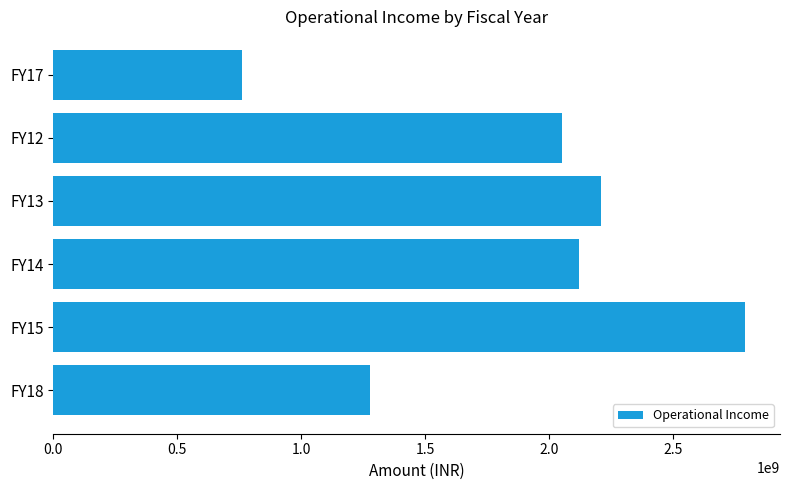

Reading bottom to top, list all the values displayed in this chart.

FY18=1278202000	FY15=2790617000	FY14=2119045000	FY13=2206386000	FY12=2052936000	FY17=762231000